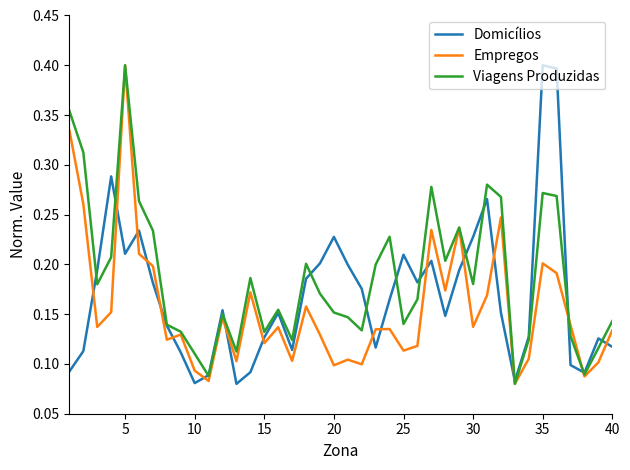

Which series has the largest total across all categories?

Viagens Produzidas